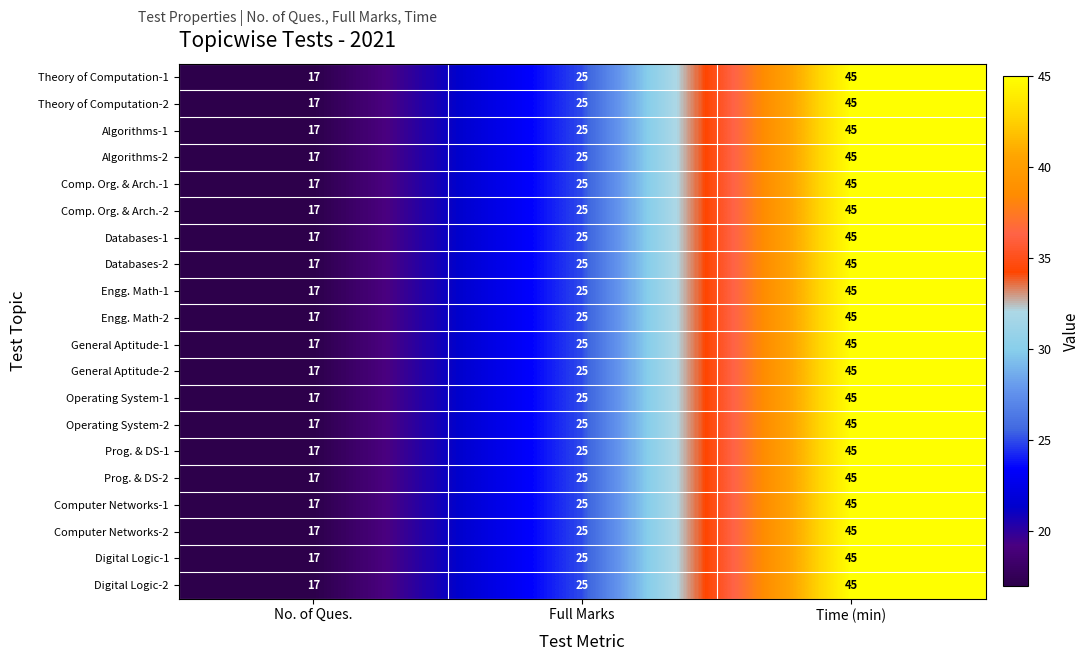

What is the difference between the maximum and second lowest values in the Prog. & DS-2 series?

20